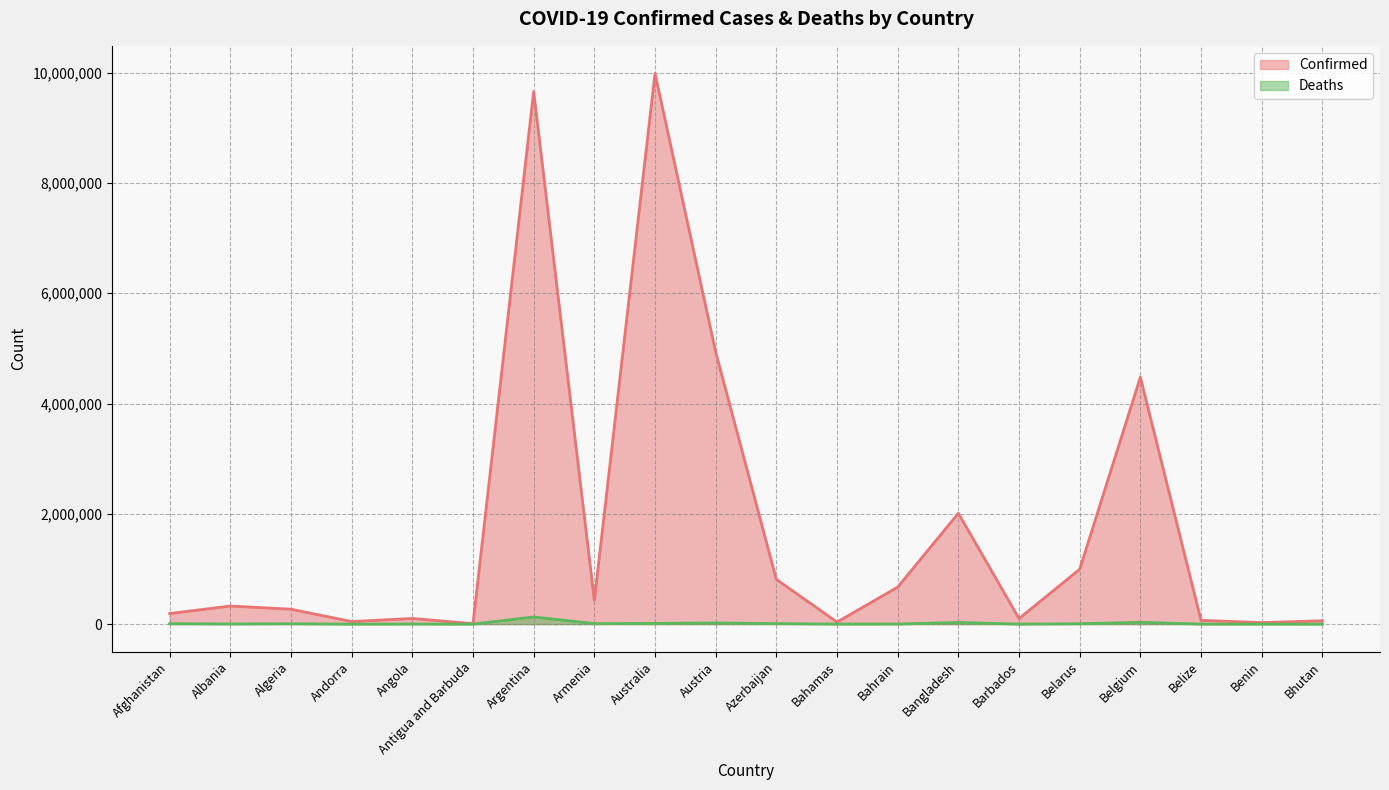

True or false: Deaths and Confirmed cross at least once.

False